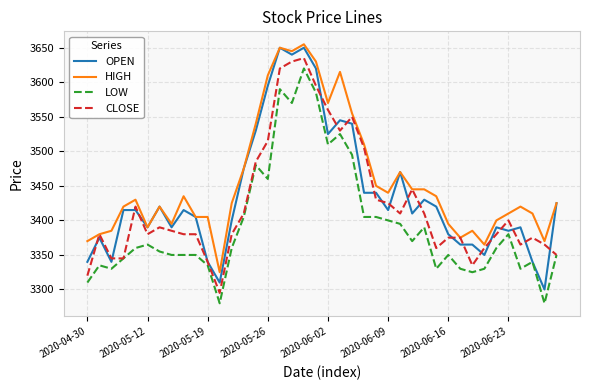

What is the maximum value for CLOSE?

3635